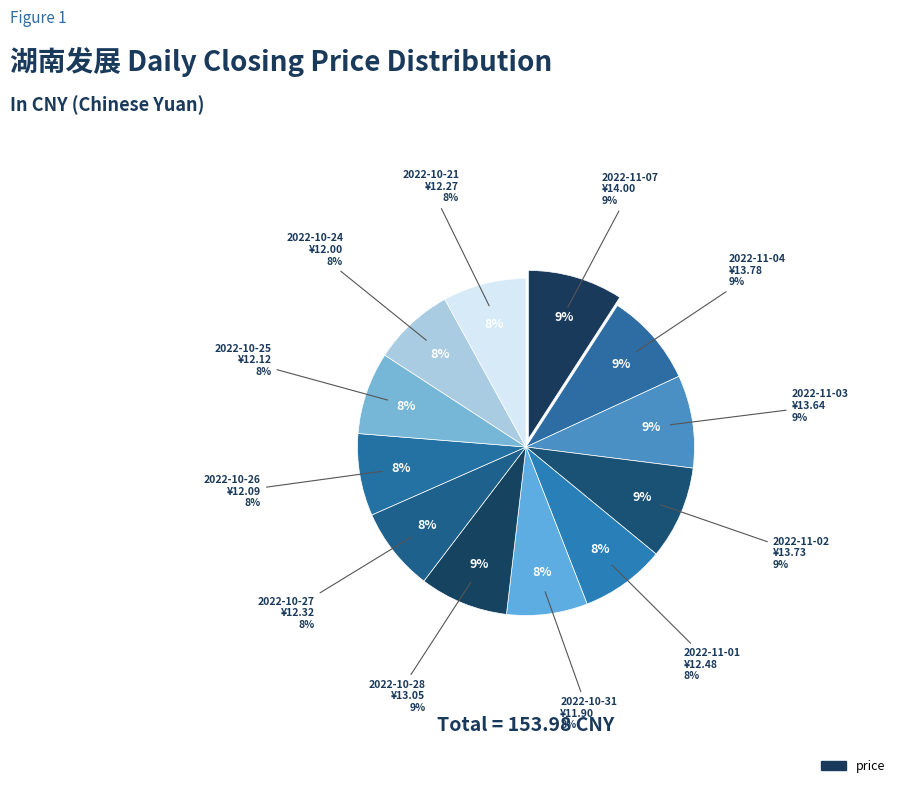

How many slices are in this pie chart?

12